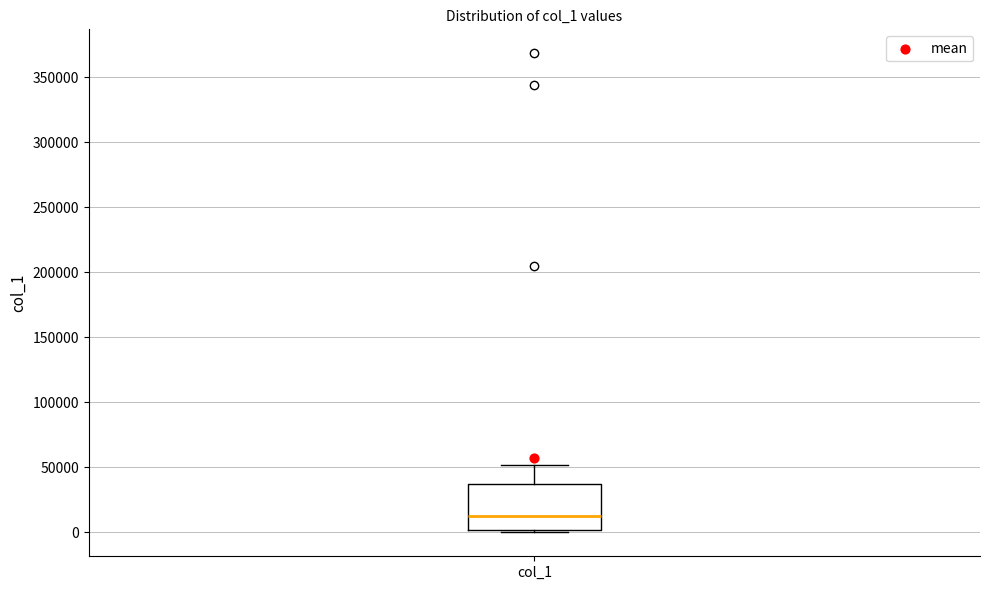

Read this box plot against the y-axis: the position of the median line, the range covered by the box, and the ends of both whiskers. The values are not printed on the chart, so give them approximately, as read against the axis.

median 15000, box 0 to 35000, whiskers 0 (just below the box's lower edge) to 50000